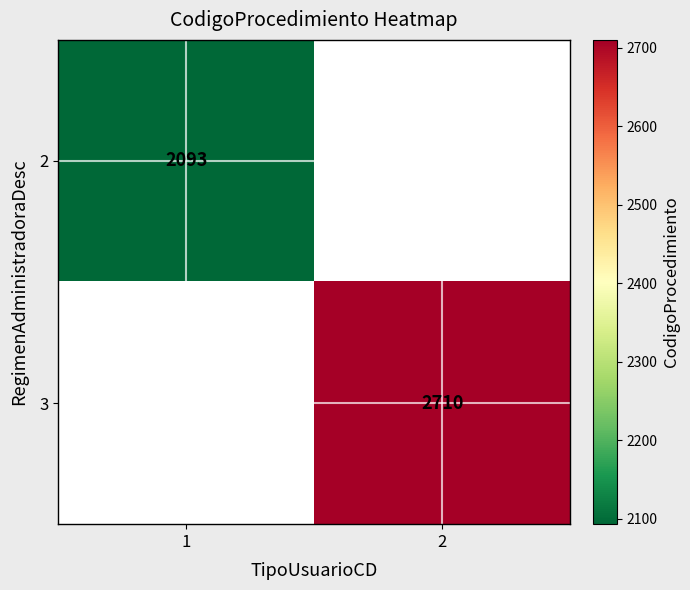

Is it true that 2 equals 850 at 1?

False